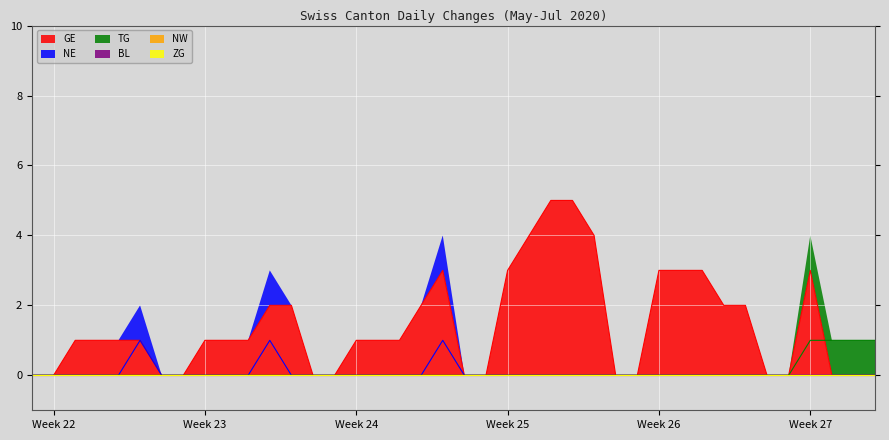

At which label does TG reach its minimum?

2020-05-31